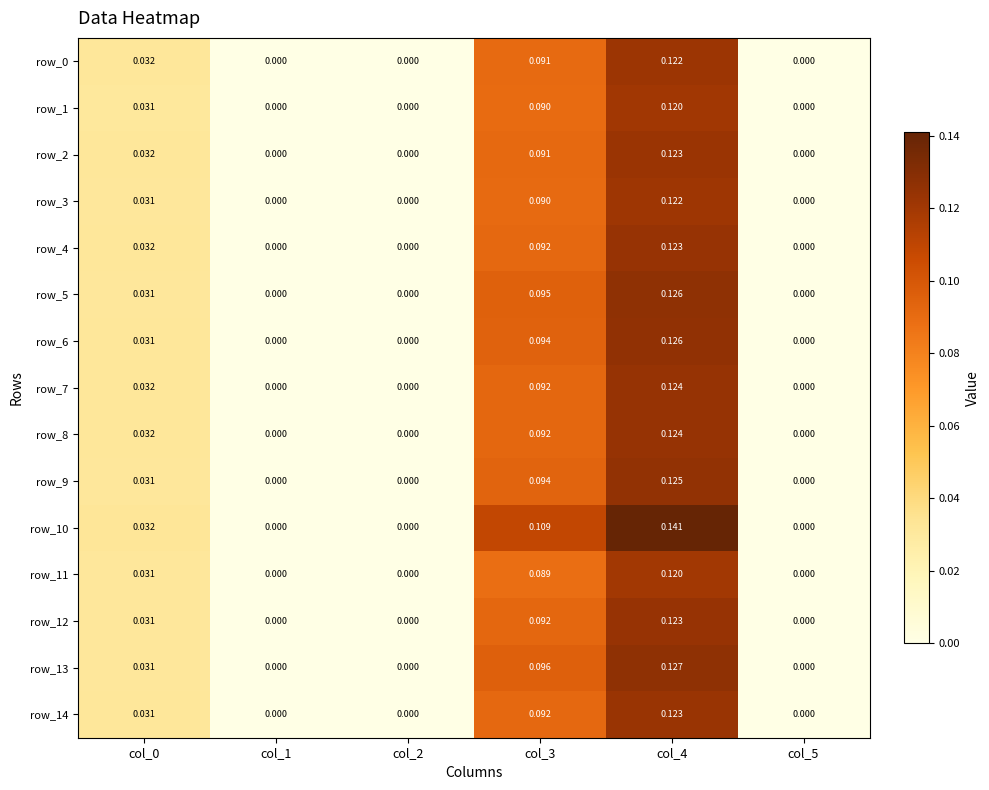

At which category is the sum across all series the highest?

col_4